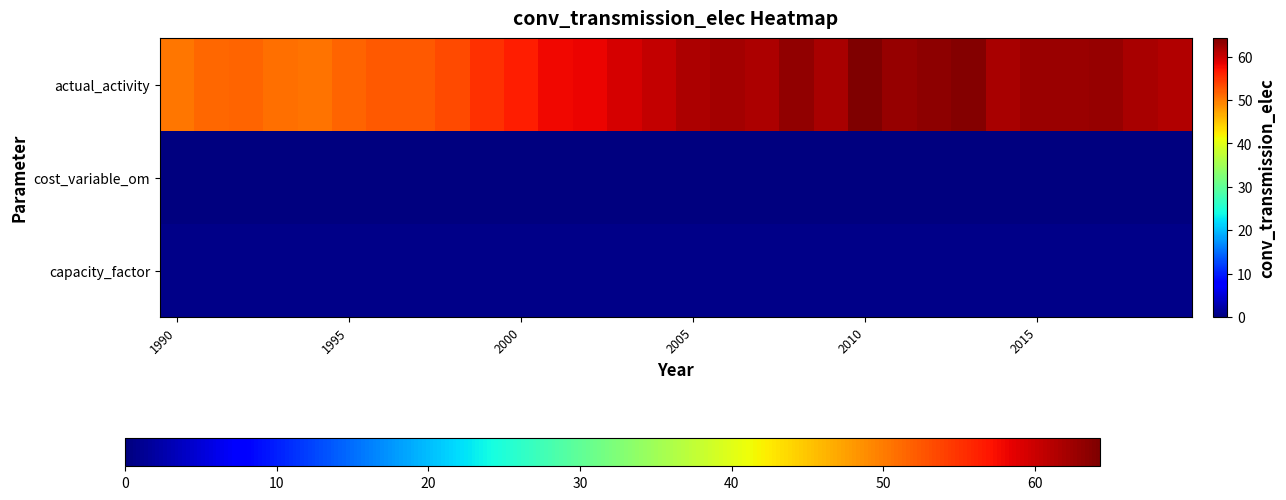

Reading right to left, list all the values displayed in this chart.

actual_activity: 61.5	62.0	62.9	62.6	62.6	61.8	63.8	63.4	63.0	64.3	61.8	63.1	61.8	62.1	61.6	60.4	59.3	58.1	57.8	56.3	55.1	53.4	52.3	52.4	51.6	50.5	50.9	51.6	51.3	50.3
cost_variable_om: 0.0	0.0	0.0	0.0	0.0	0.0	0.0	0.0	0.0	0.0	0.0	0.0	0.0	0.0	0.0	0.0	0.0	0.0	0.0	0.0	0.0	0.0	0.0	0.0	0.0	0.0	0.0	0.0	0.0	0.0
capacity_factor: 0.7	0.7	0.7	0.7	0.7	0.7	0.7	0.7	0.7	0.7	0.7	0.7	0.7	0.7	0.7	0.7	0.7	0.7	0.7	0.7	0.7	0.7	0.7	0.7	0.7	0.7	0.7	0.7	0.7	0.7